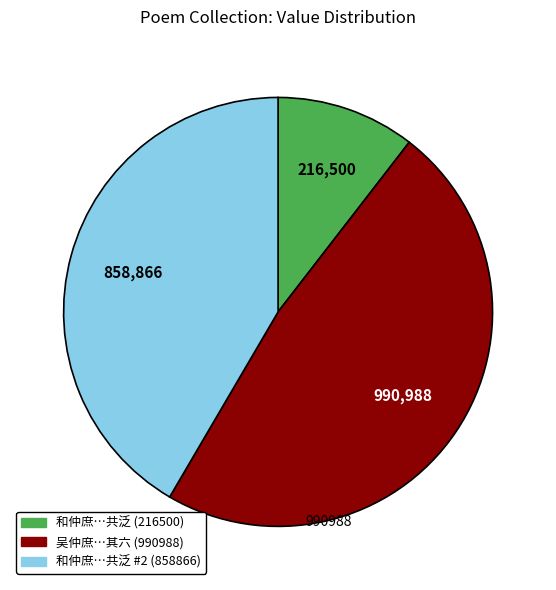

Is the sum of 吴仲庶…其六 (990988) and 和仲庶…共泛 #2 (858866) greater than half?

Yes